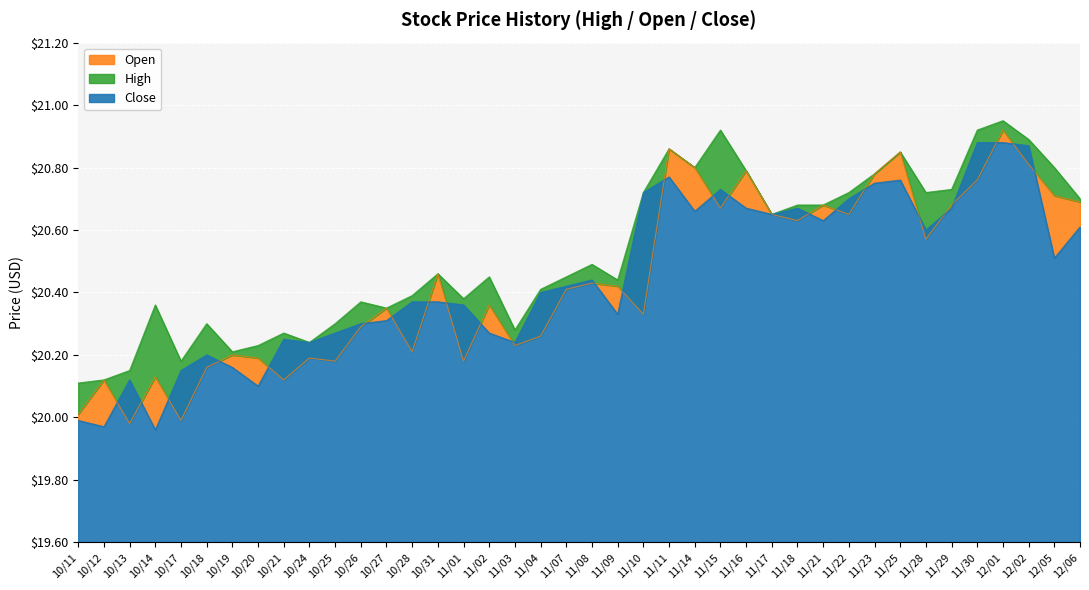

At which label does Open first exceed 20?

10/11